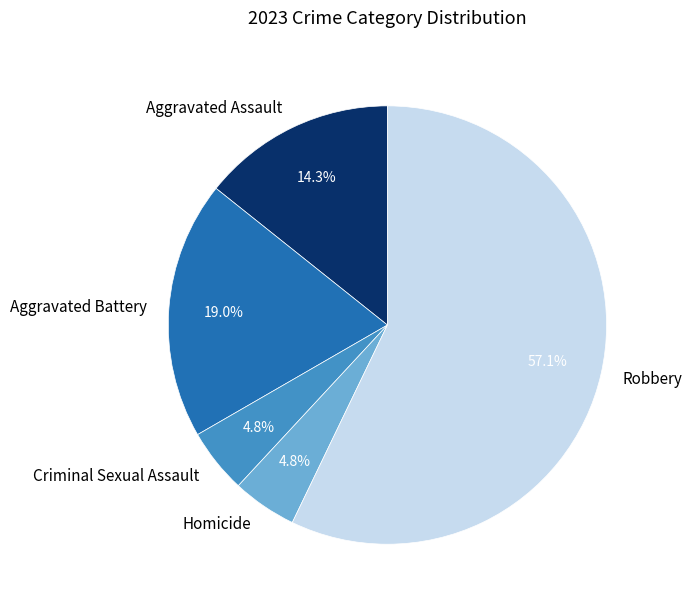

Is there any slice that represents more than half of the pie?

Yes